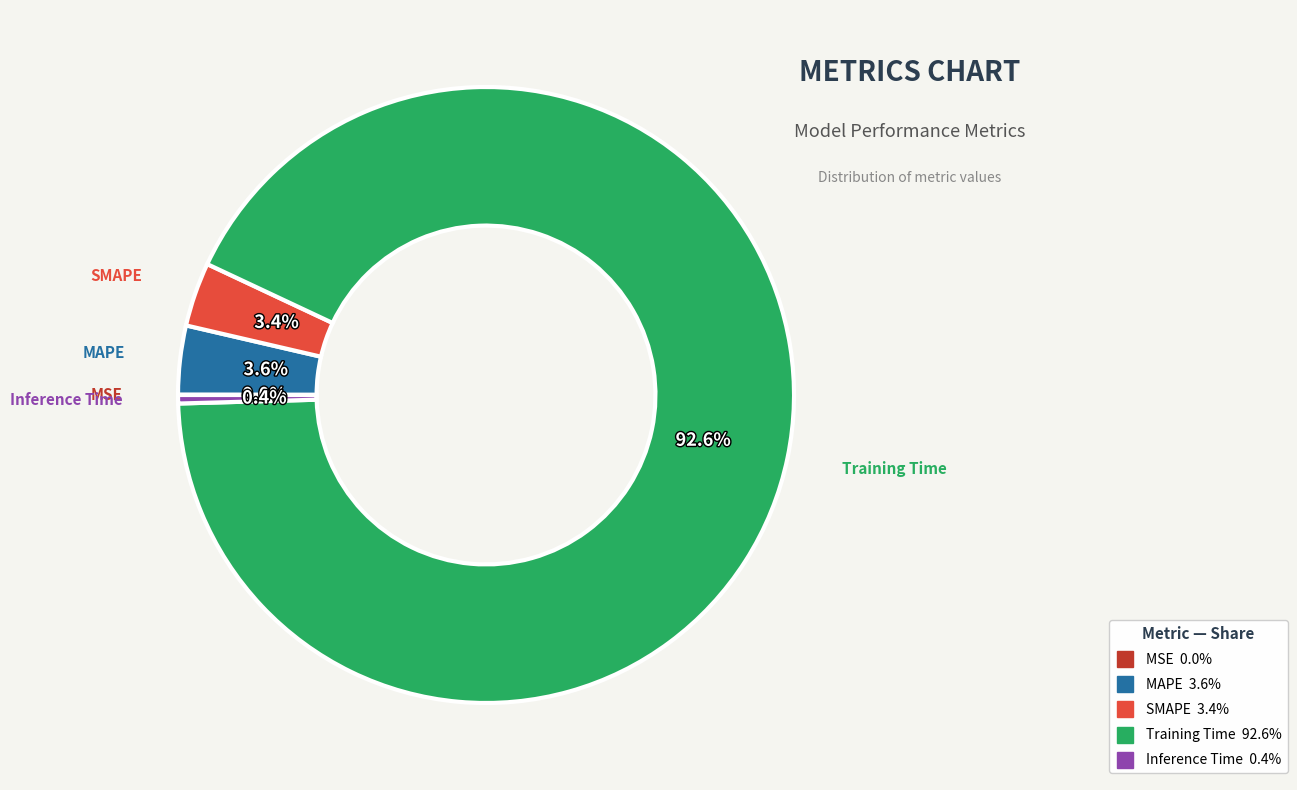

What percentage do MAPE and Training Time together represent?

96.2%